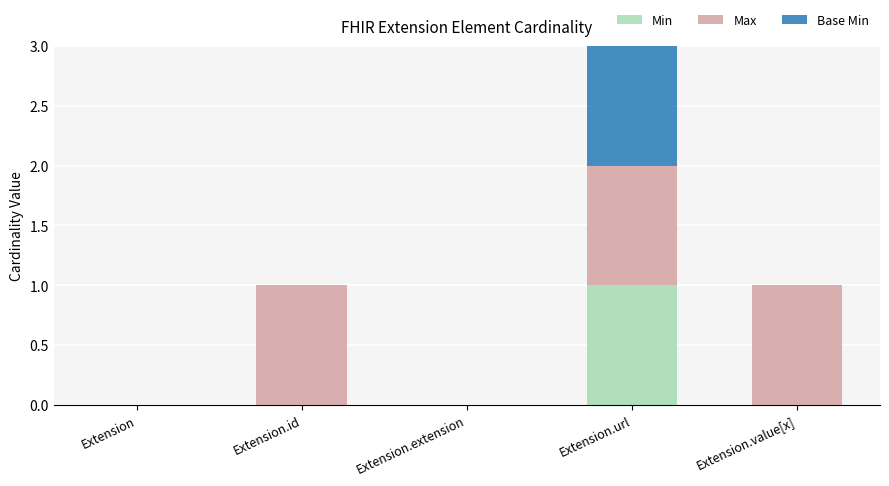

At which category is the sum across all series the highest?

Extension.url